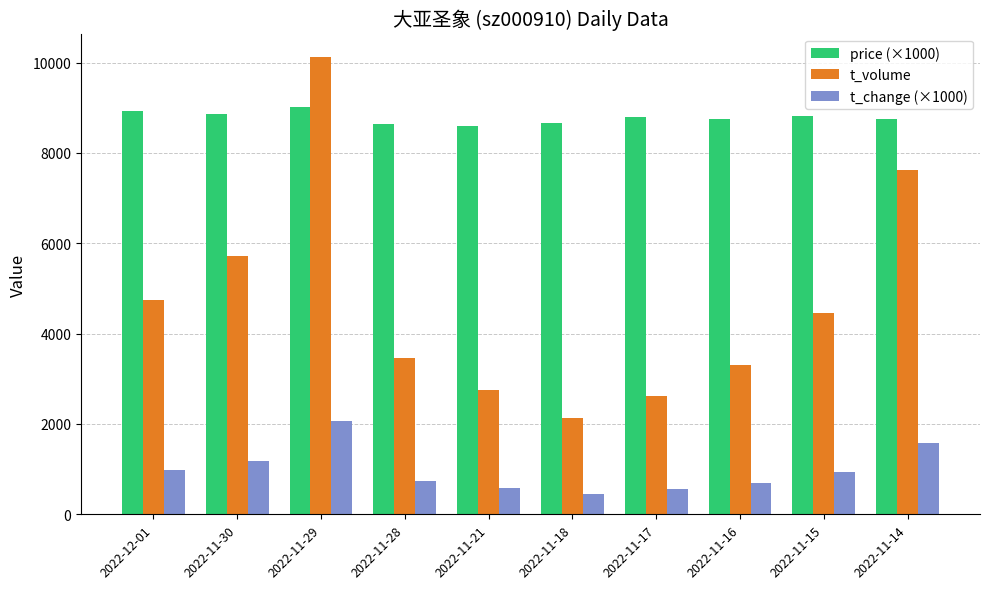

Where is t_volume nearest to the value 6133?

2022-11-30